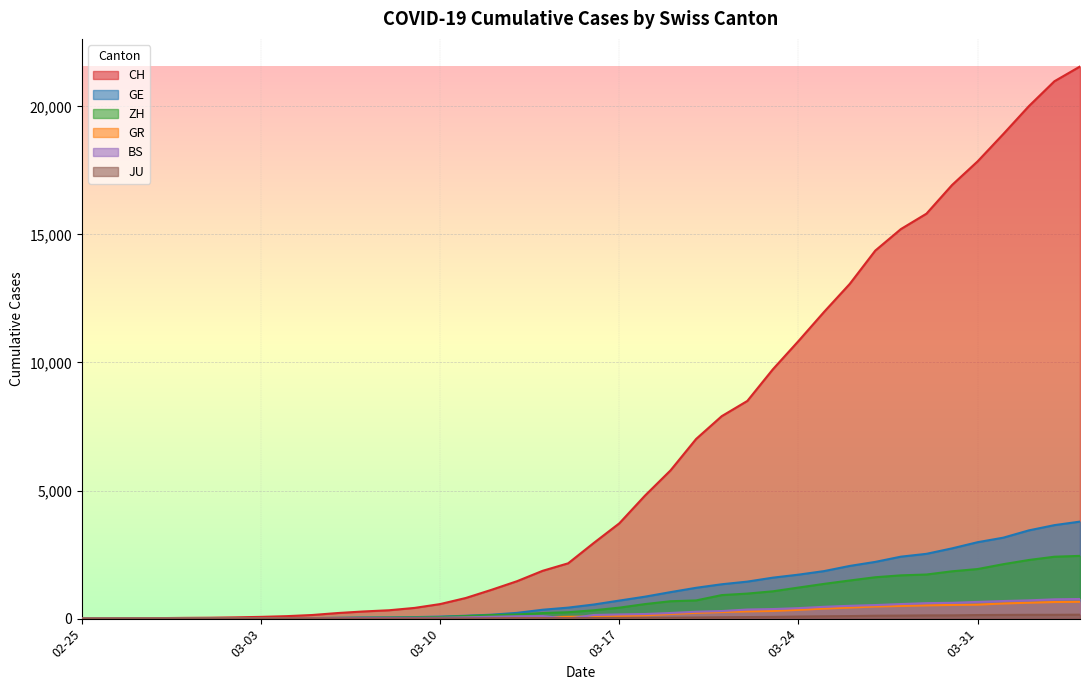

Reading left to right, what are all the values shown in this chart?

CH: 0	4	8	20	30	36	50	69	97	142	219	280	327	419	569	806	1124	1461	1866	2160	2954	3722	4801	5788	7014	7904	8498	9735	10838	11975	13064	14367	15207	15809	16928	17852	18915	20005	20978	21554
GE: 0	1	1	5	9	10	11	14	16	20	30	43	45	60	79	113	154	225	347	430	551	705	857	1035	1204	1342	1445	1600	1717	1856	2057	2215	2419	2530	2743	2984	3160	3445	3650	3788
ZH: 0	0	2	2	6	7	10	13	15	23	29	34	40	49	62	101	140	163	218	250	326	429	568	679	711	919	978	1067	1213	1357	1489	1616	1690	1722	1848	1936	2125	2289	2417	2450
GR: 0	2	2	6	6	6	9	9	12	14	16	17	18	18	22	31	43	53	56	71	84	101	128	182	226	258	284	300	343	393	433	474	495	519	535	547	592	622	649	657
BS: 0	1	1	1	1	1	1	3	3	8	15	21	24	28	33	49	73	92	100	0	143	164	181	220	270	297	356	374	410	462	501	530	569	605	617	653	687	714	754	767
JU: 0	0	1	1	1	1	1	2	2	4	4	5	5	7	7	7	12	17	18	19	25	29	32	36	44	54	61	69	82	92	100	114	119	127	128	140	145	149	149	154